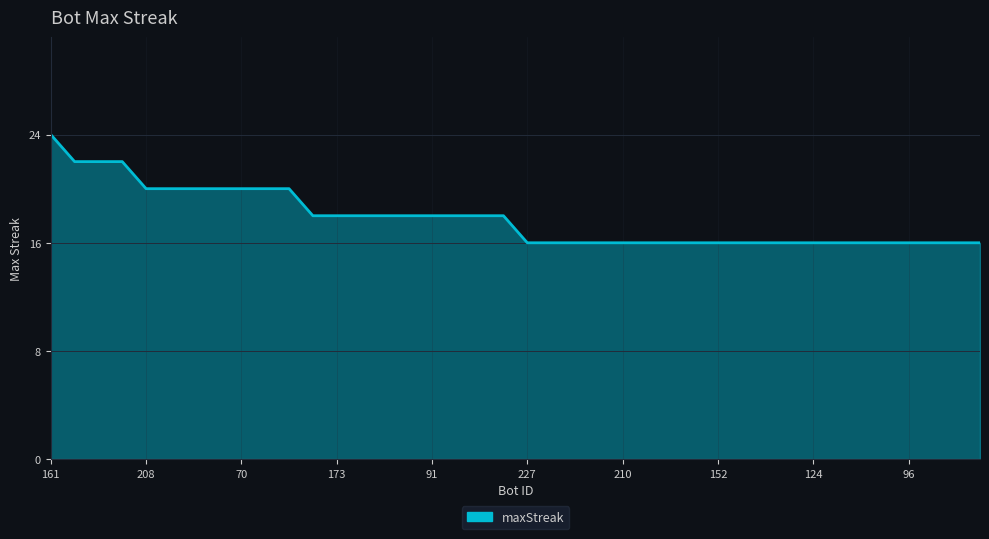

How many values are between 16 and 20?

36